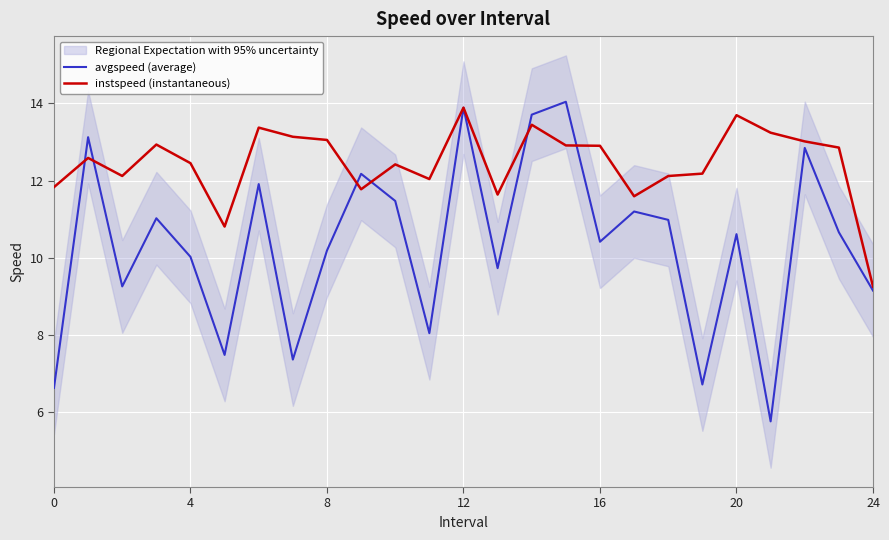

True or false: instspeed (instantaneous) has a value of 4.2 at 24.

False